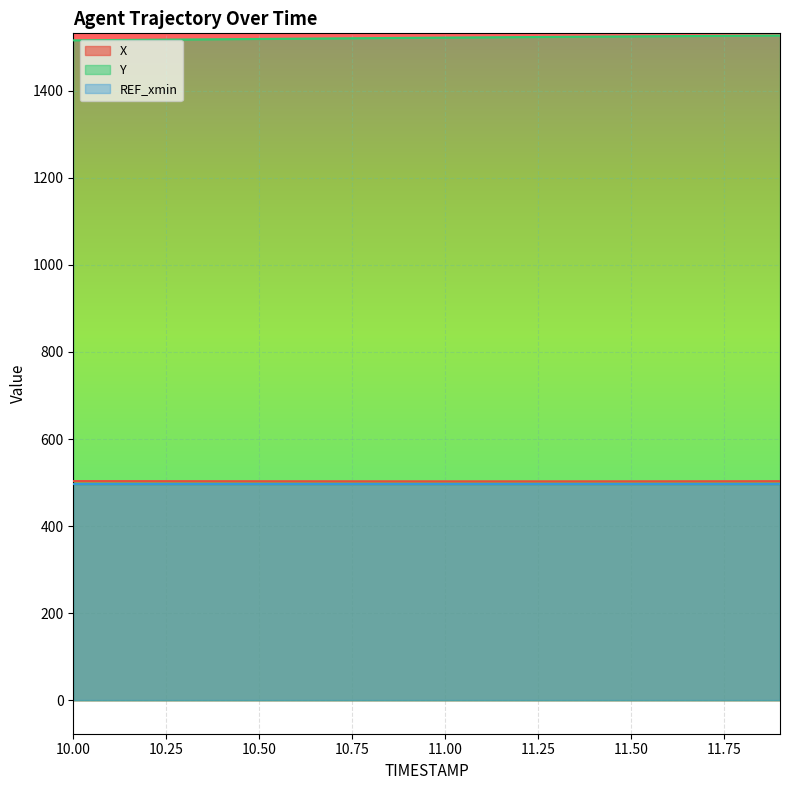

How many lines are shown in the chart?

3